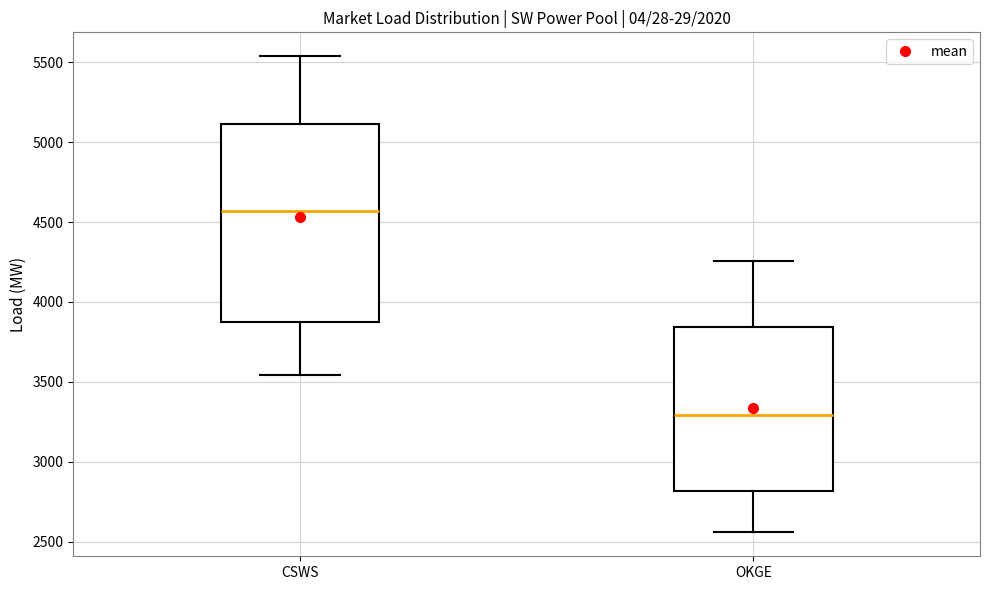

Which box has the highest median line?

CSWS